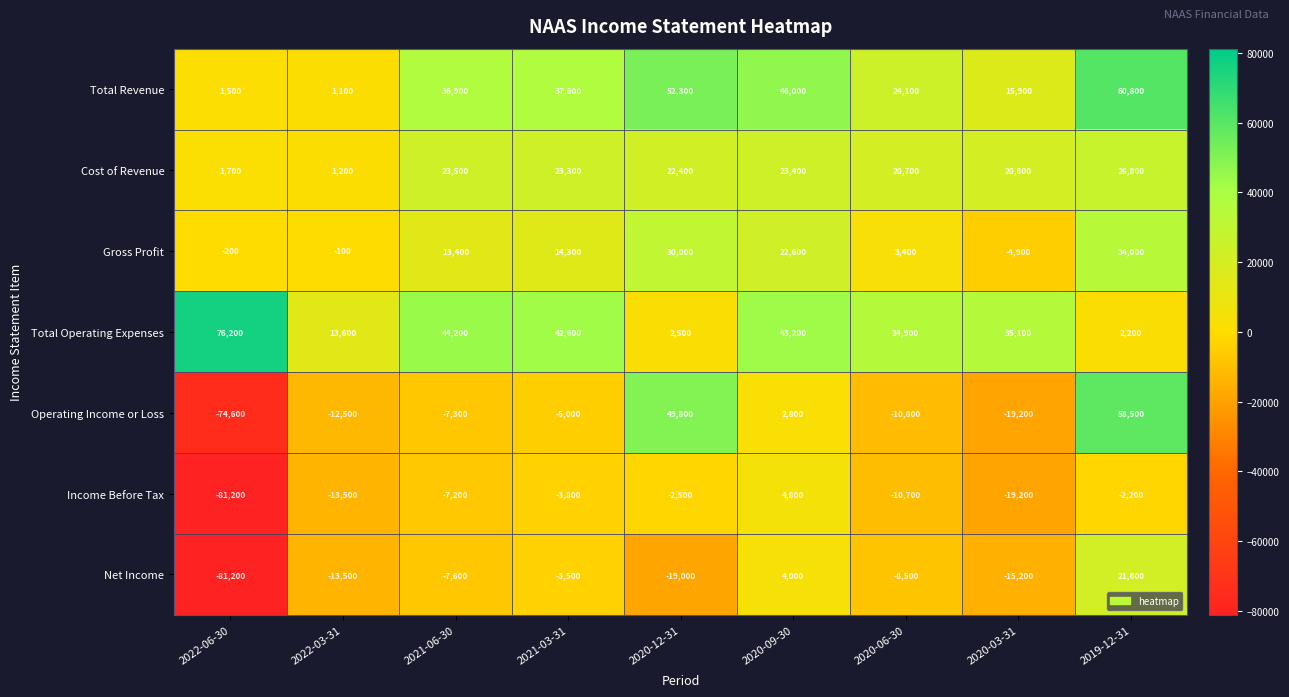

What is the spread (max minus min) of values at 2019-12-31?

63000